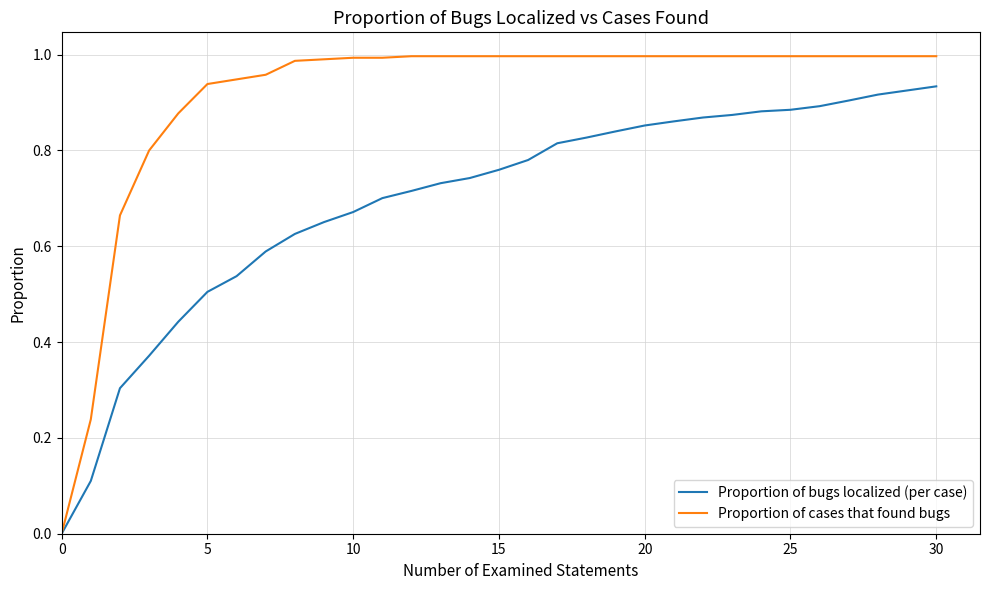

How many lines are shown in the chart?

2